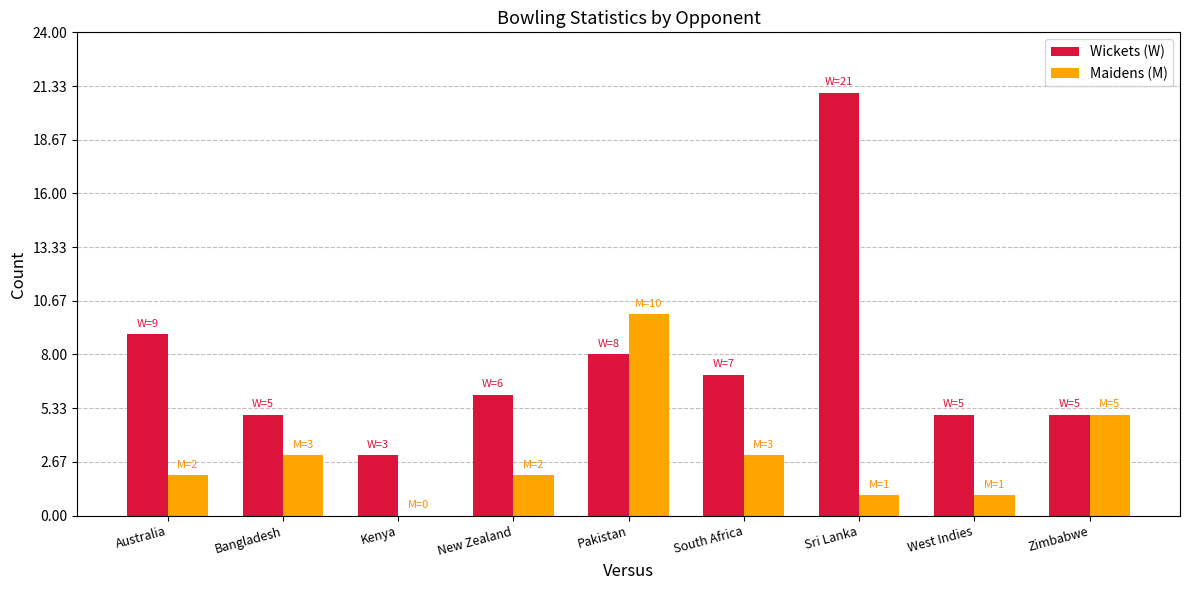

Where is Maidens (M) nearest to the value 5?

Zimbabwe